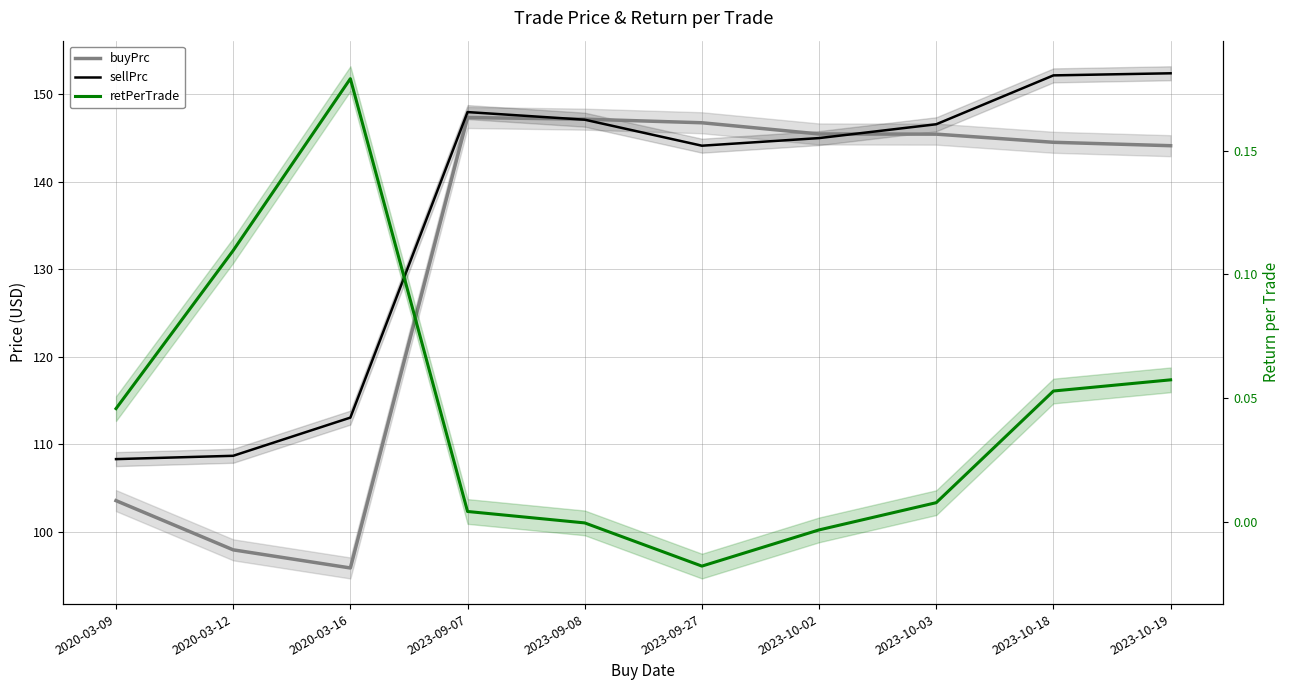

True or false: sellPrc and buyPrc cross at least once.

True